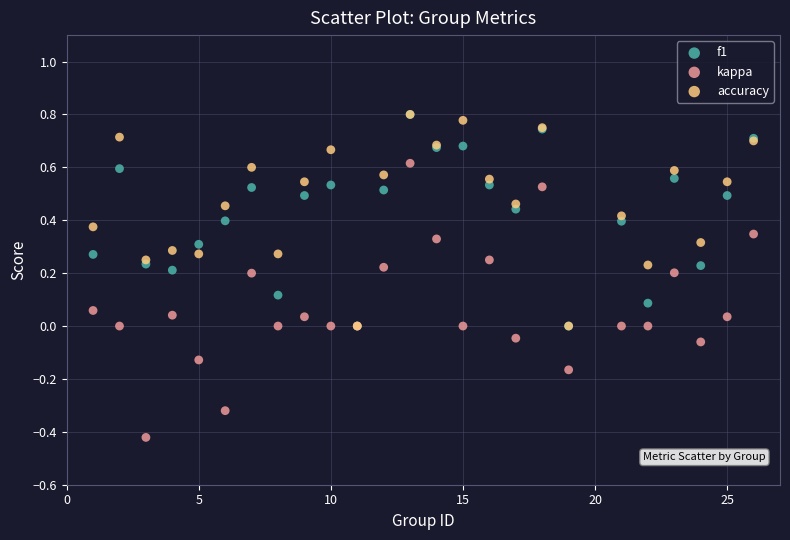

Which series has the widest spread of Y values?

kappa